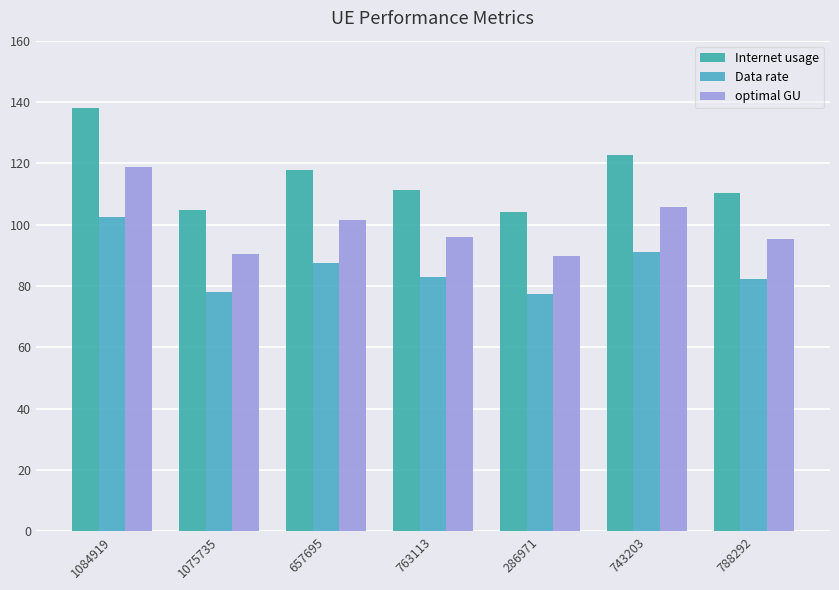

Rank the categories by Internet usage value from lowest to highest.

286971, 1075735, 788292, 763113, 657695, 743203, 1084919